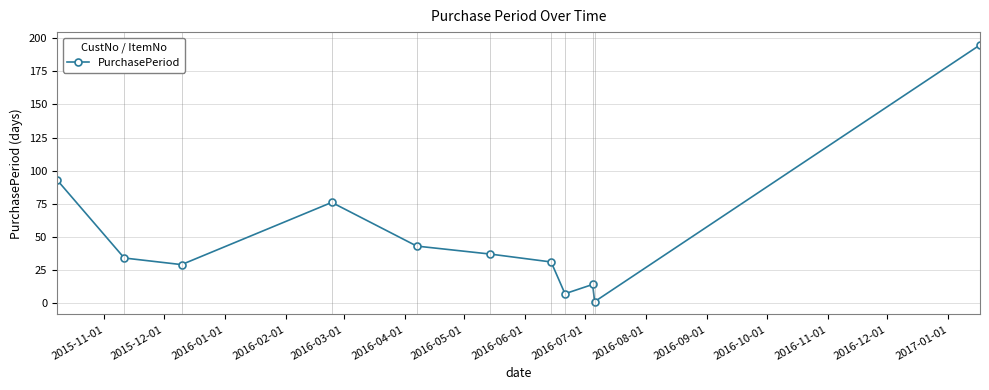

Reading right to left, what are all the values shown in this chart?

195	1	14	7	31	37	43	76	29	34	93